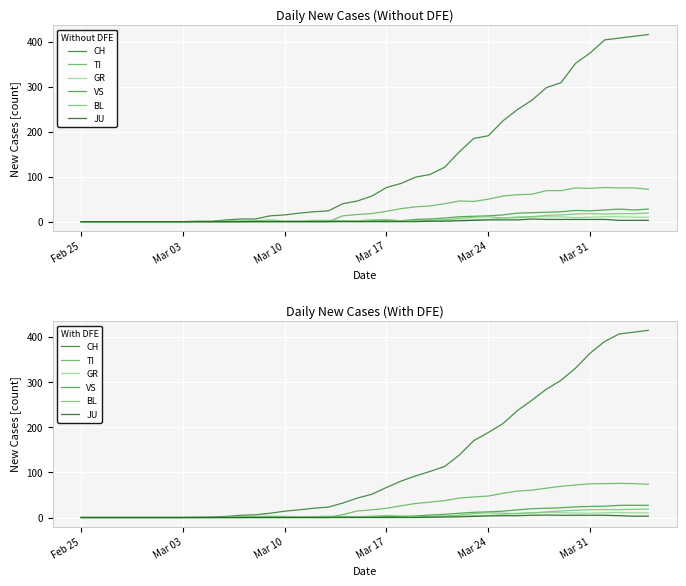

List the series in order of their peak value, lowest first.

JU, GR, BL, VS, TI, CH